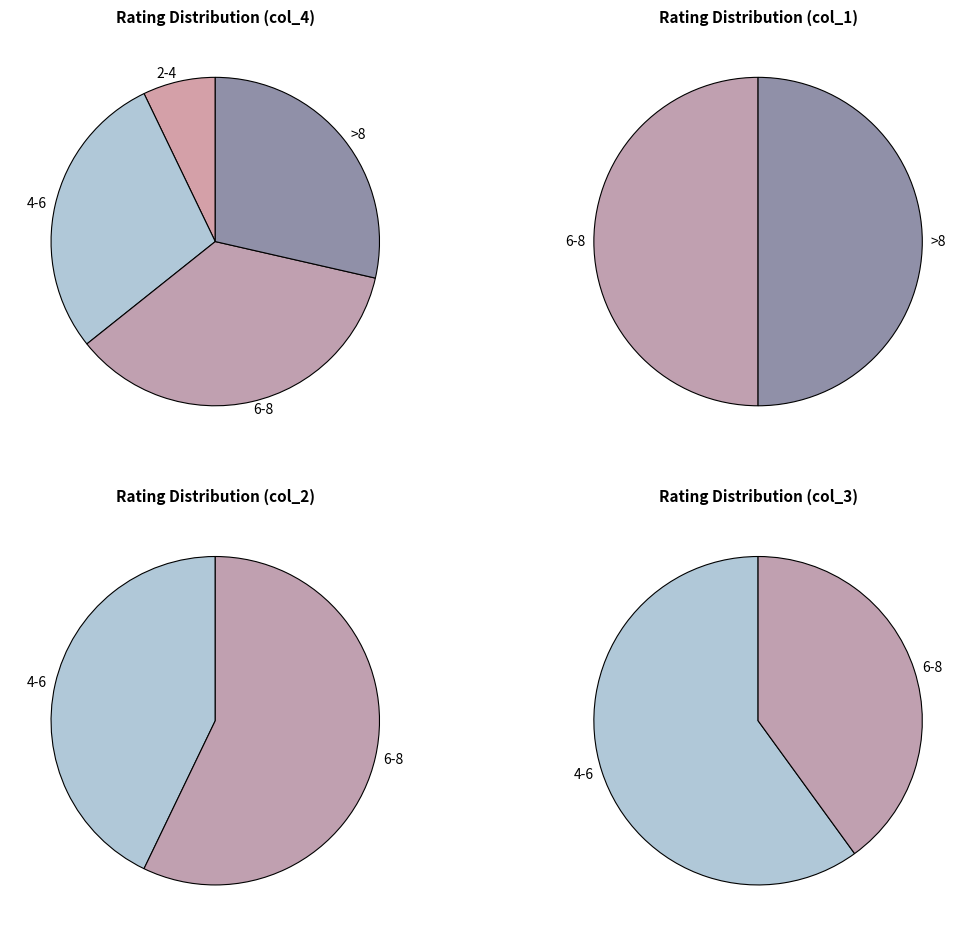

What is the change in value from 0 to 4?

+4